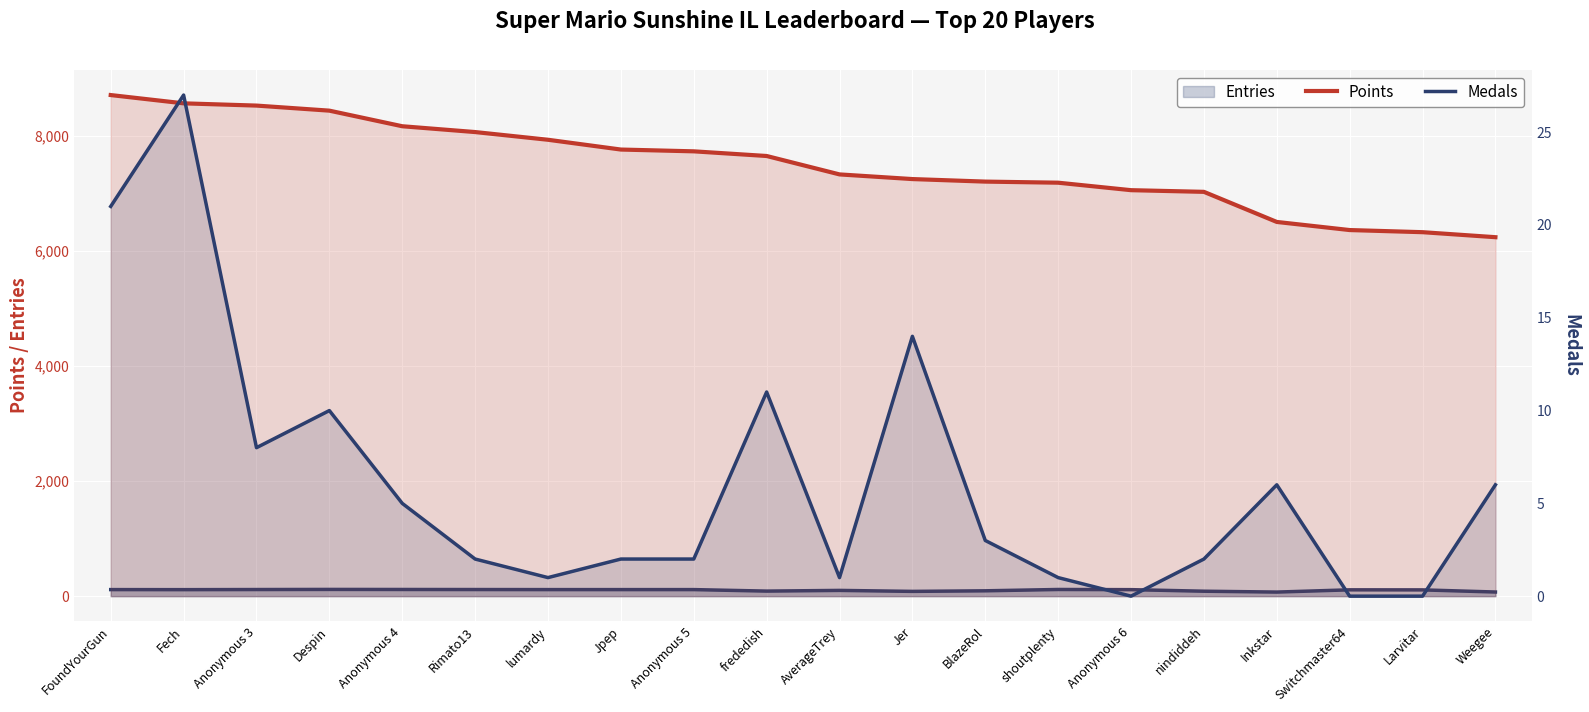

The value of Medals at BlazeRol is 1. True or false?

False